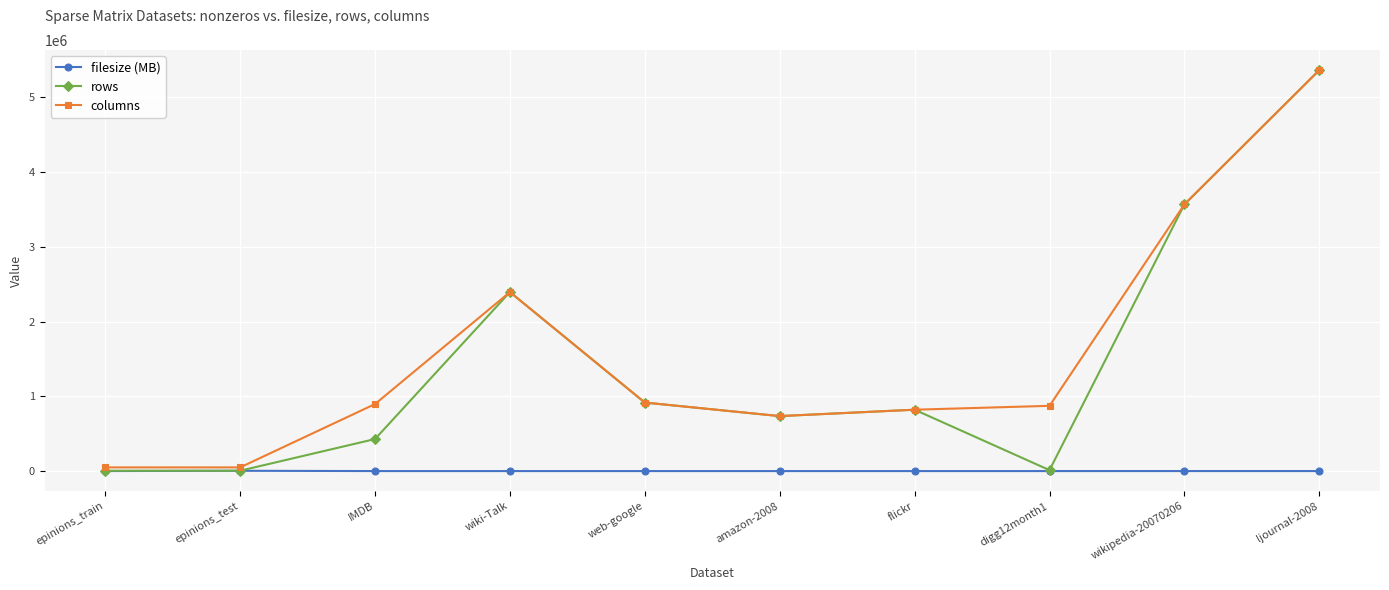

What is the lowest value of the rows series?

4718